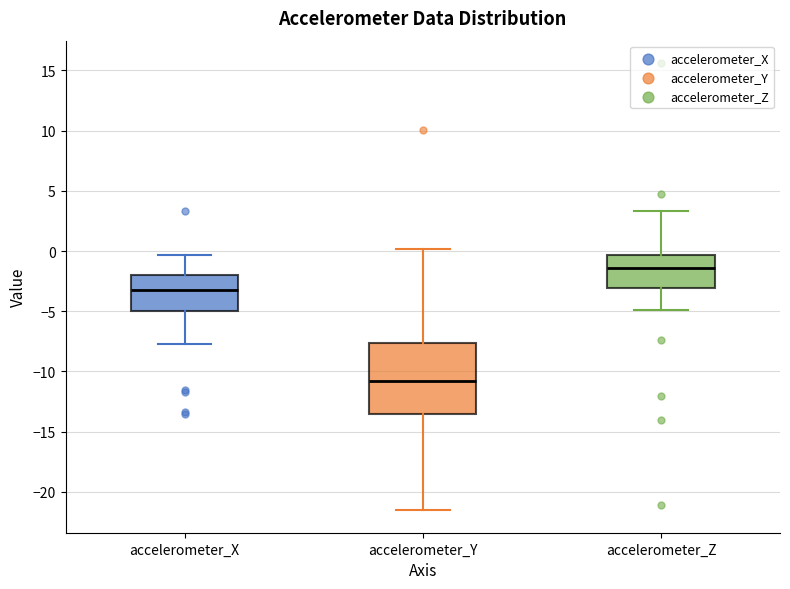

Where does the lower whisker of the box for accelerometer_Z end on the y-axis? The values are not printed on the chart, so give them approximately, as read against the axis.

-5.0